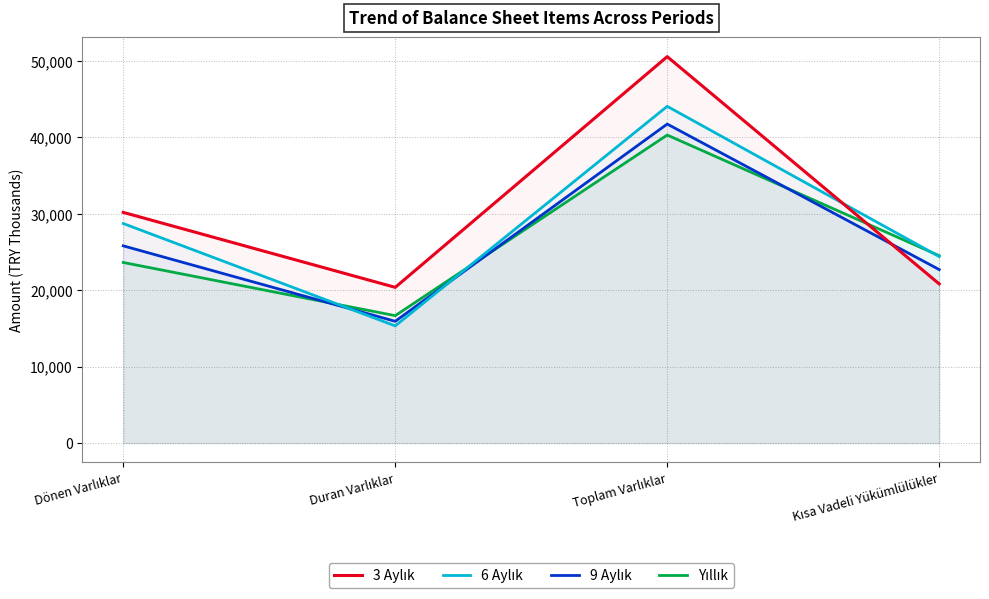

What is the difference between the second highest and second lowest values in the 6 Aylık series?

4321276